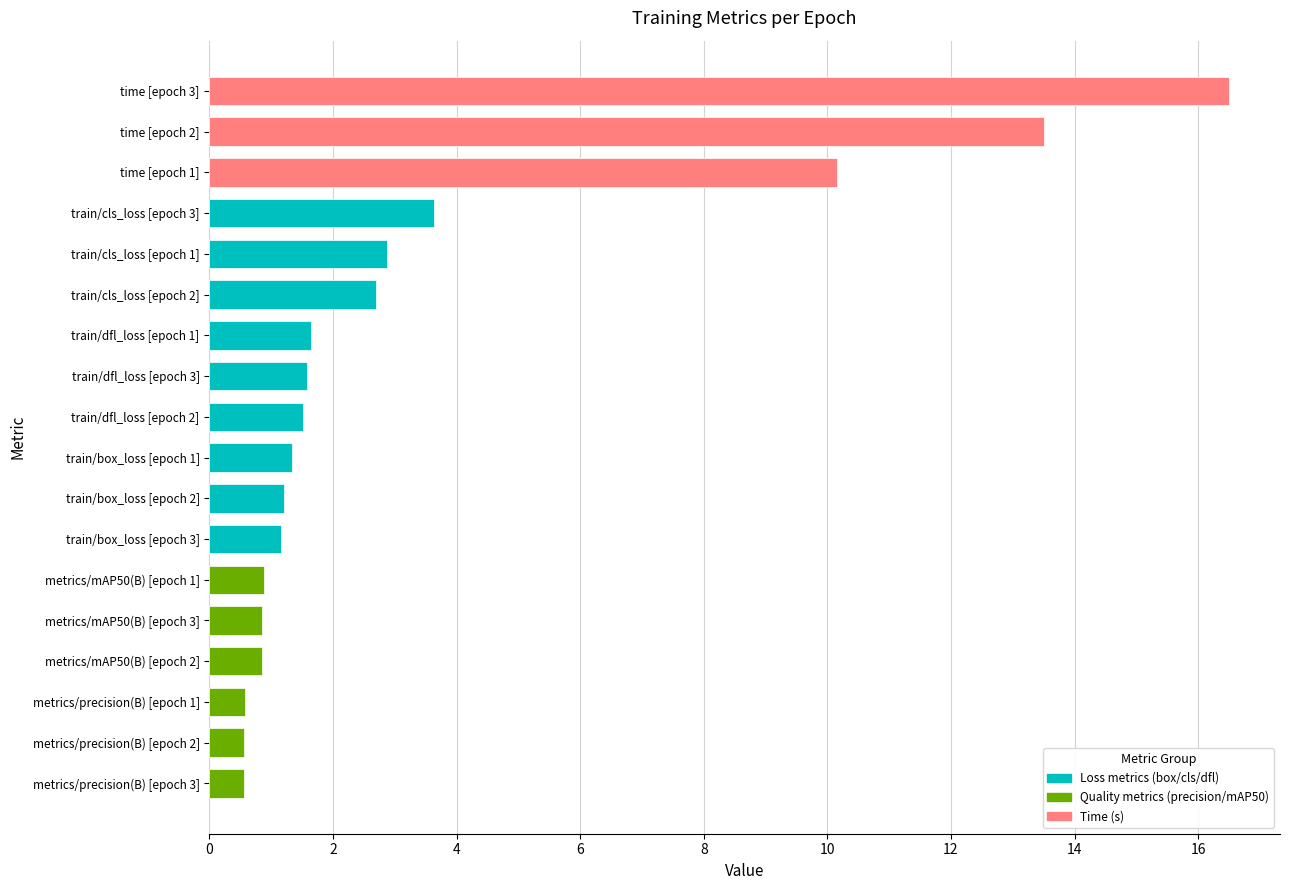

Approximately how many times larger is the value at metrics/precision(B) [epoch 2] compared to train/box_loss [epoch 1]?

0.4